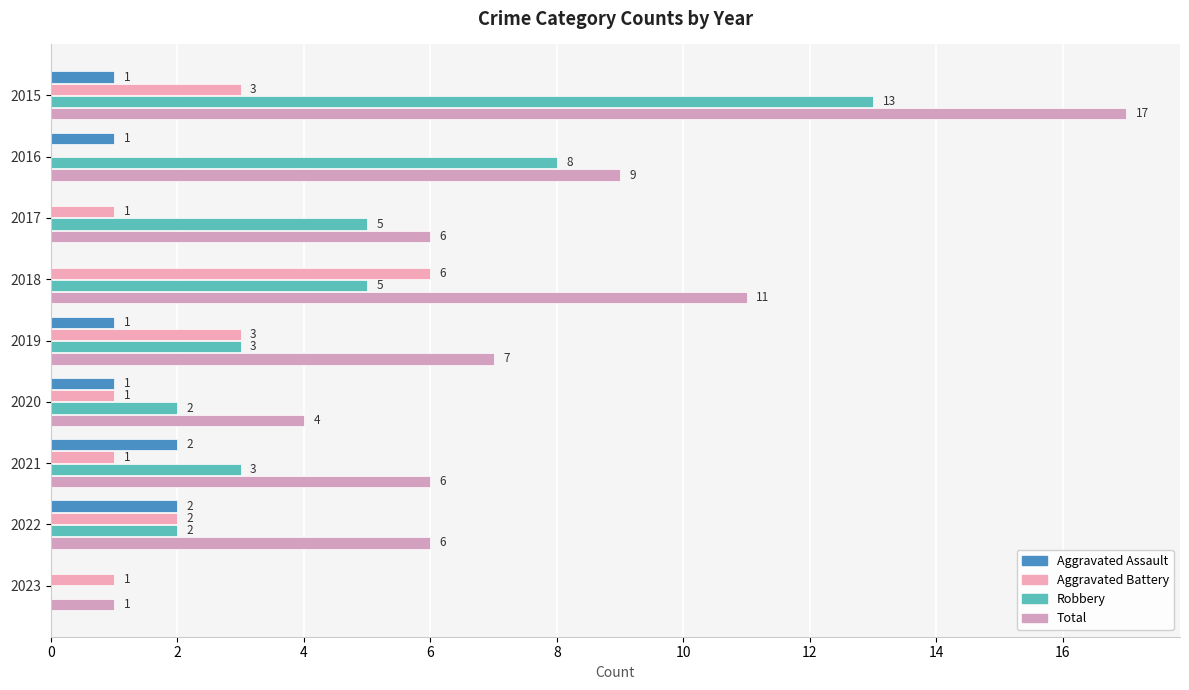

What is the value of the Robbery bar at the 8th from the left?

2